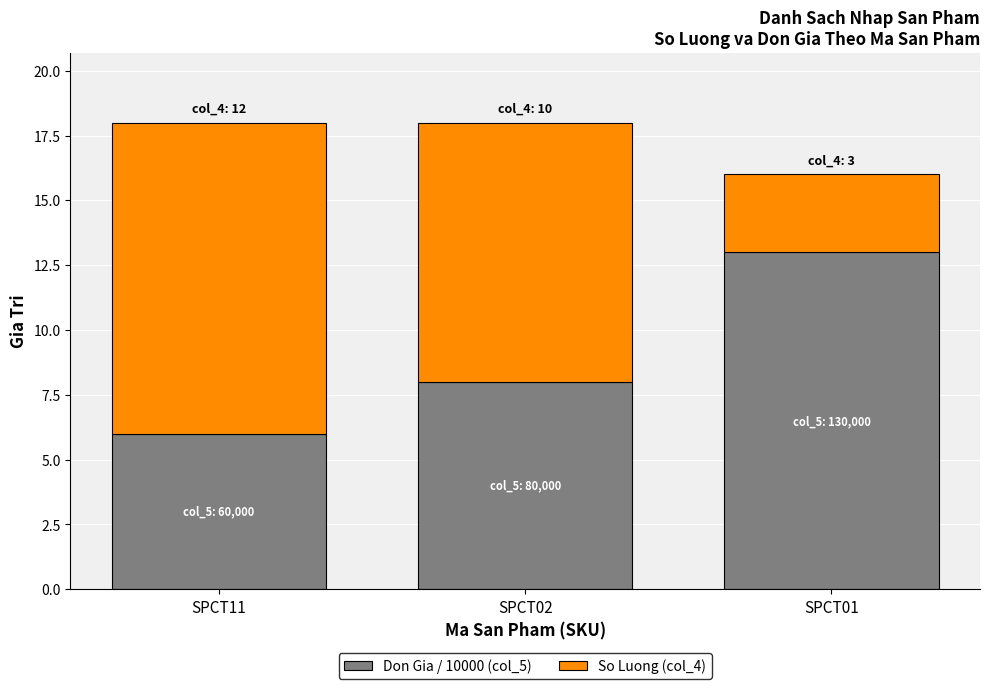

At which label does Don Gia / 10000 (col_5) reach its peak?

SPCT01